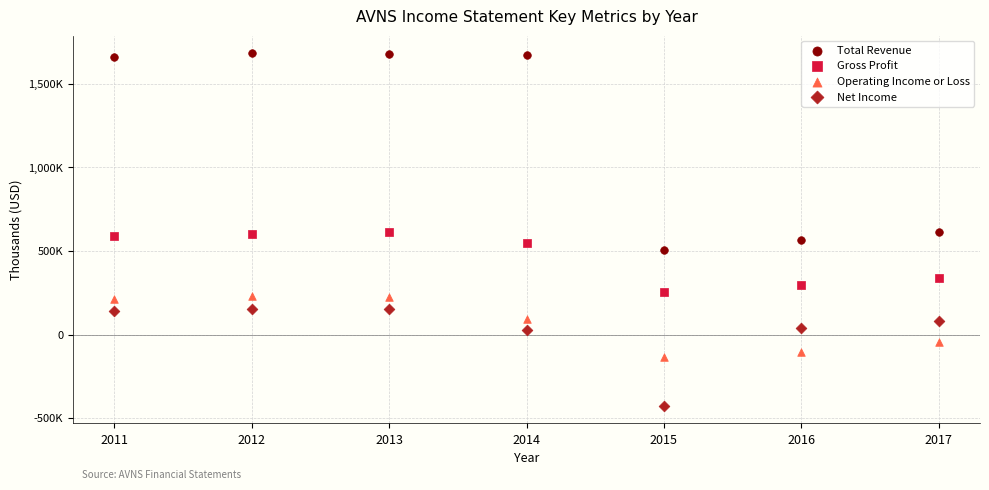

Which series contains the lowest Y value?

Net Income